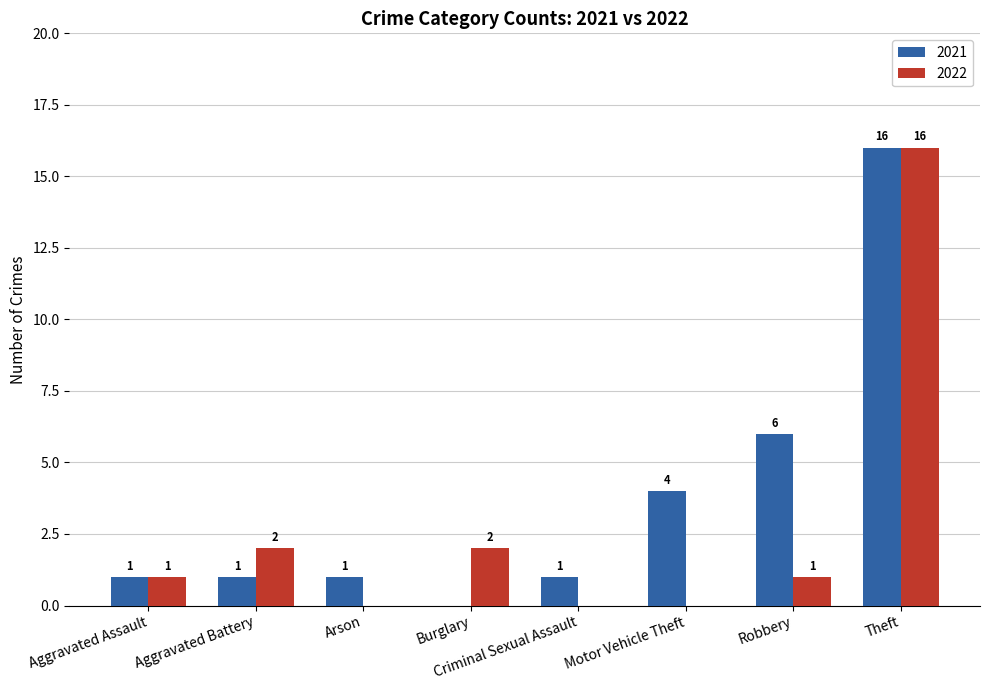

Reading right to left, what are all the values shown in this chart?

2021: 16	6	4	1	0	1	1	1
2022: 16	1	0	0	2	0	2	1